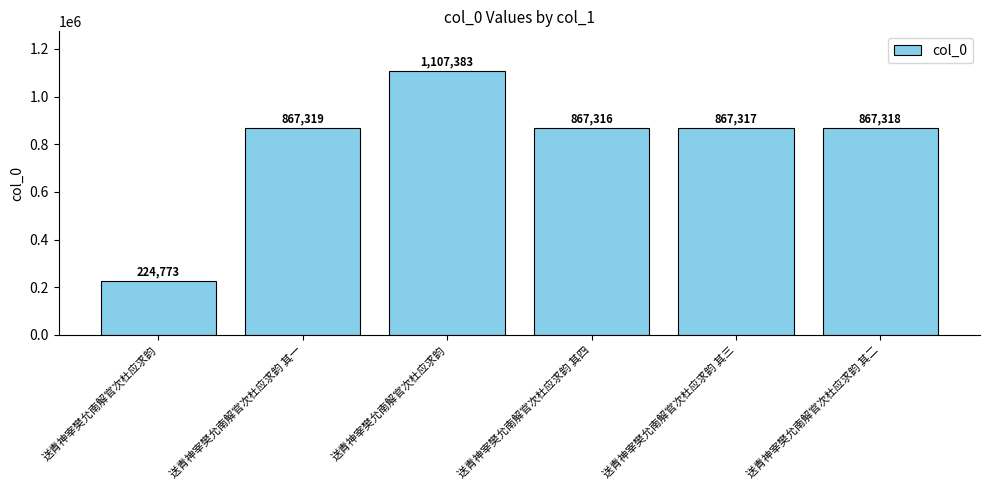

How many data points are less than 867318?

3